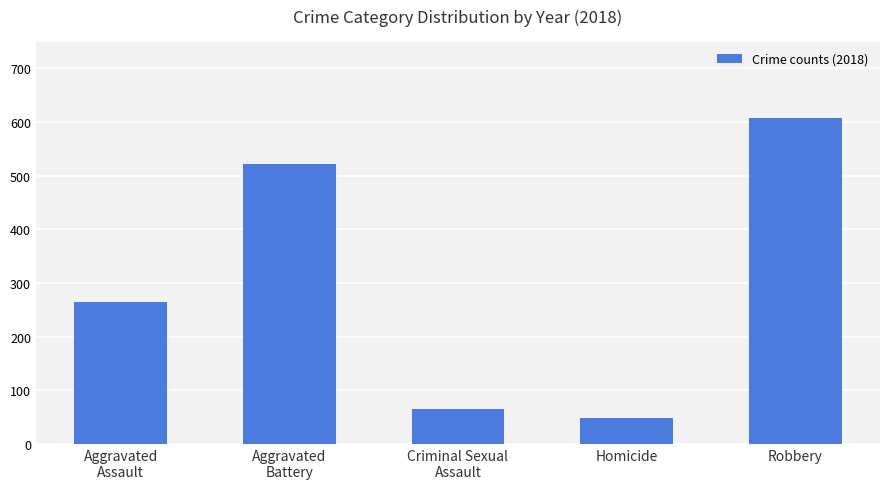

What is the label of the 5th bar from the right?

Aggravated
Assault